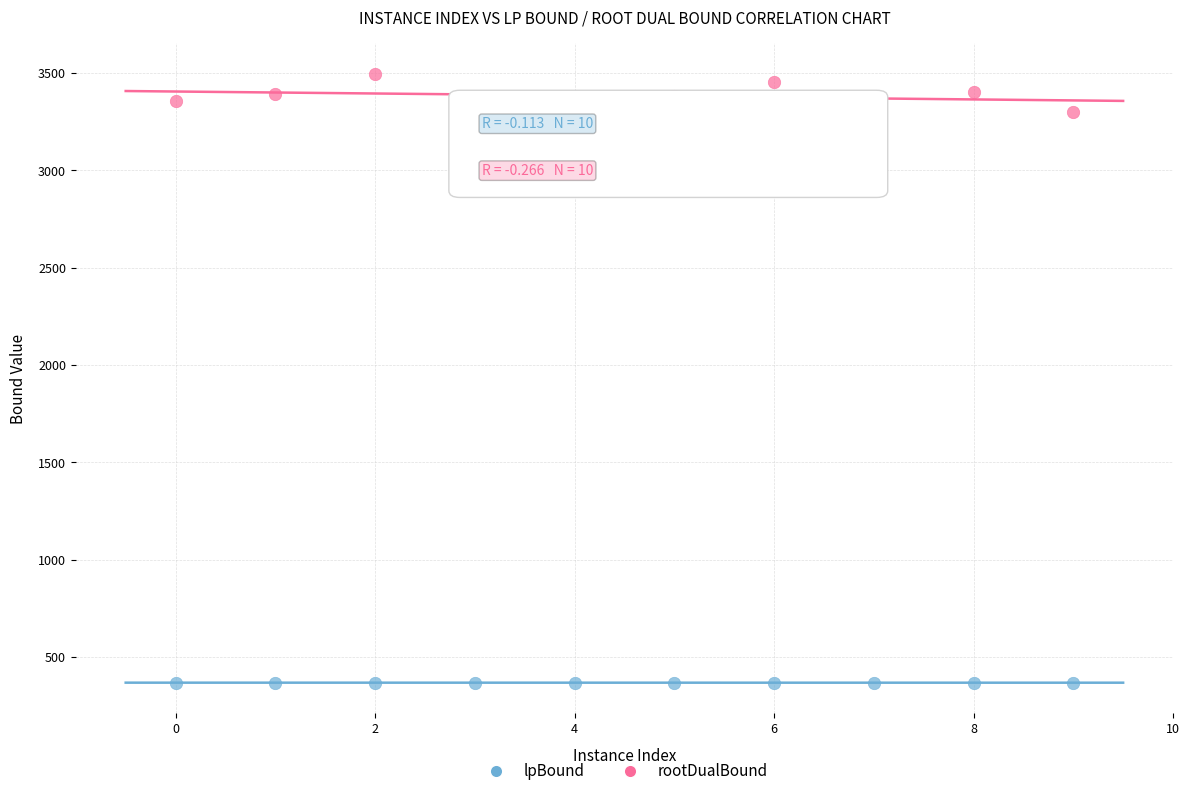

Which series has the widest spread of Y values?

rootDualBound